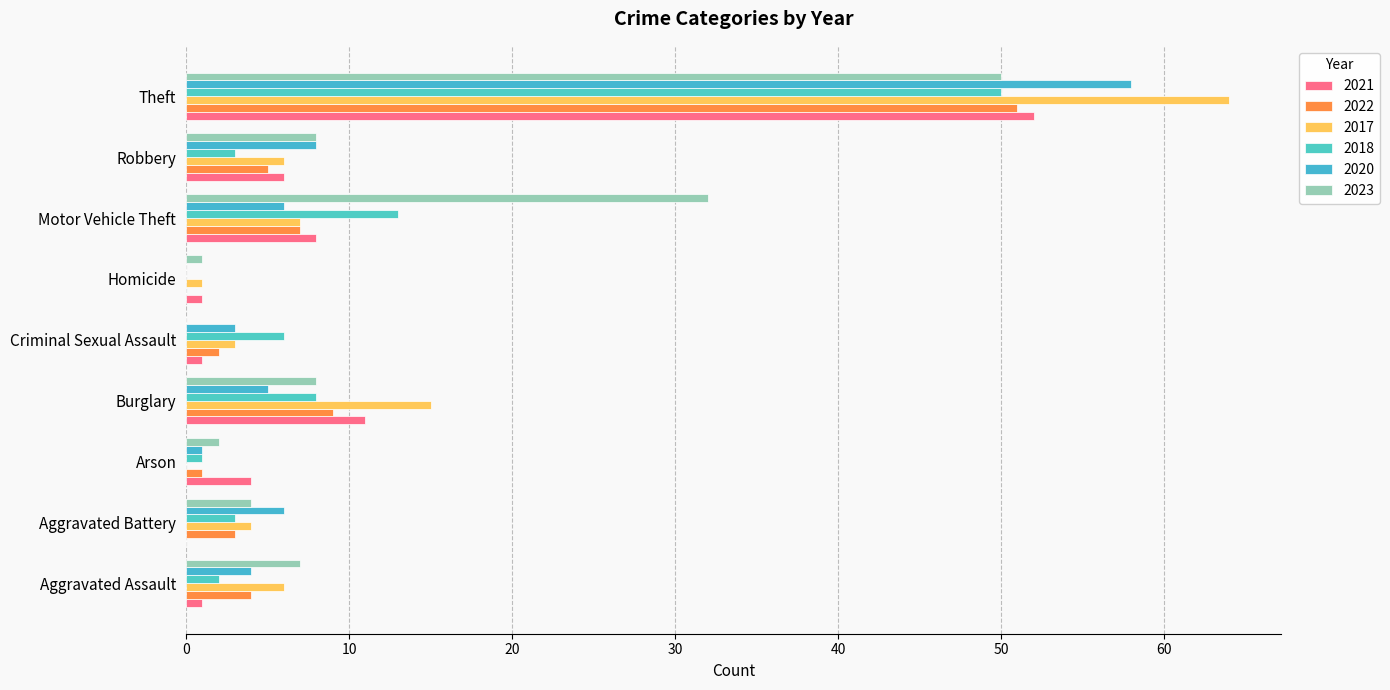

How many positive values does the 2017 series have?

8